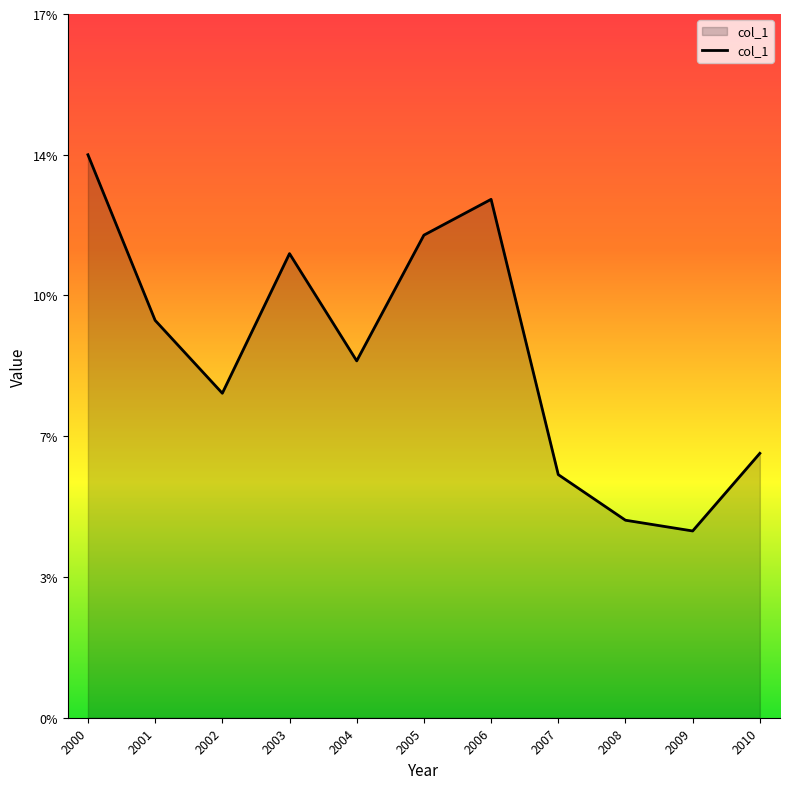

What is the maximum value shown in the chart?

0.1